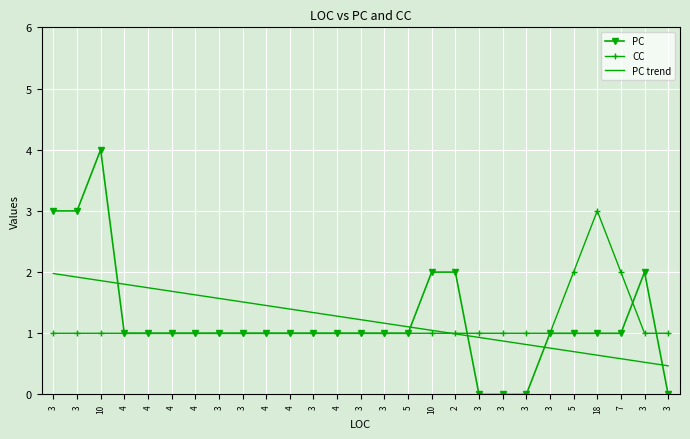

Which category has the lowest value in the PC trend series?

3